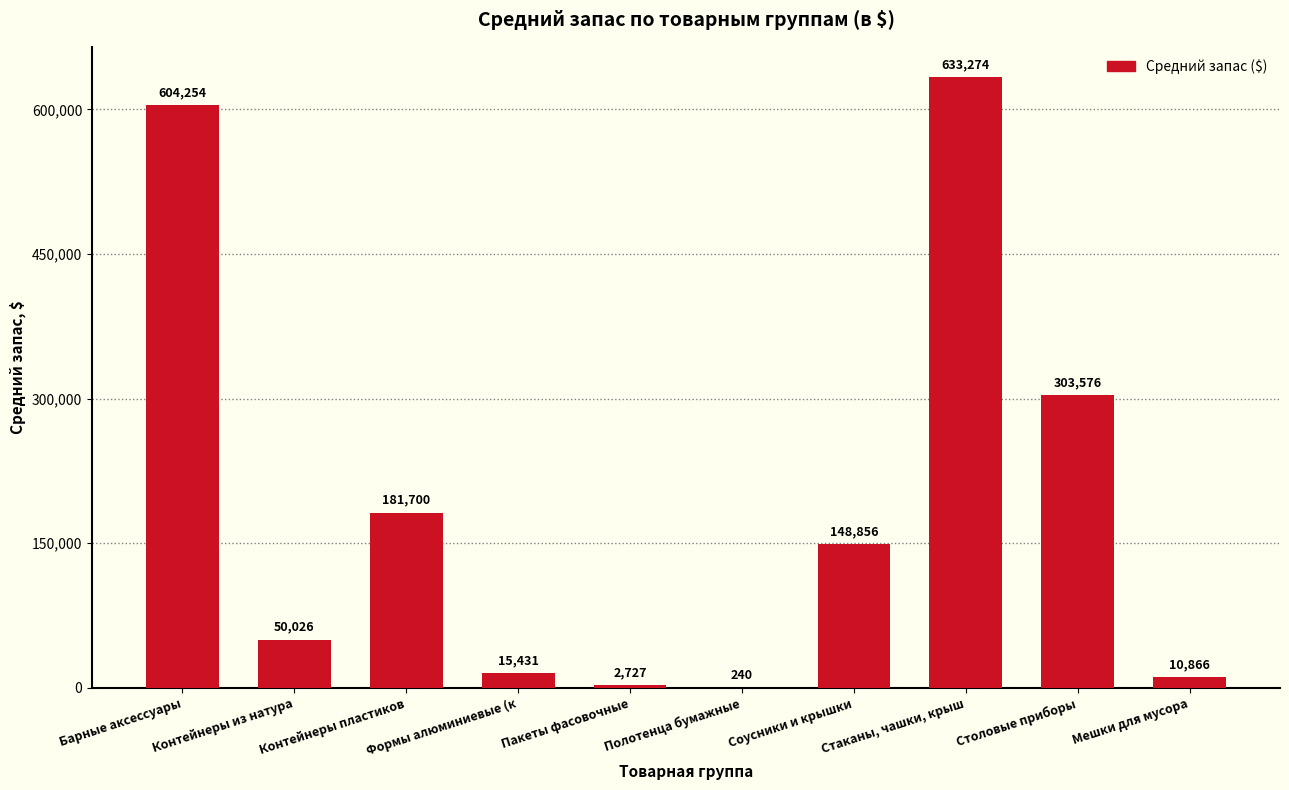

The value at Контейнеры из натура is 21608.7. True or false?

False